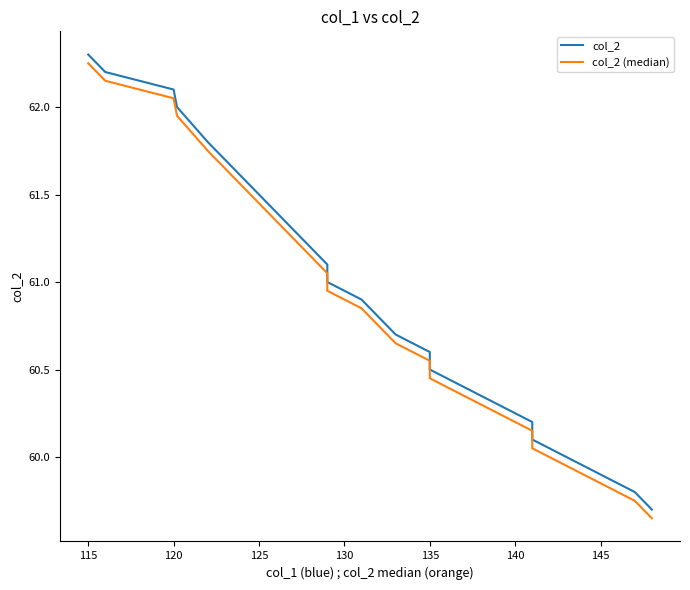

Is this an area chart (filled region under the line)?

No